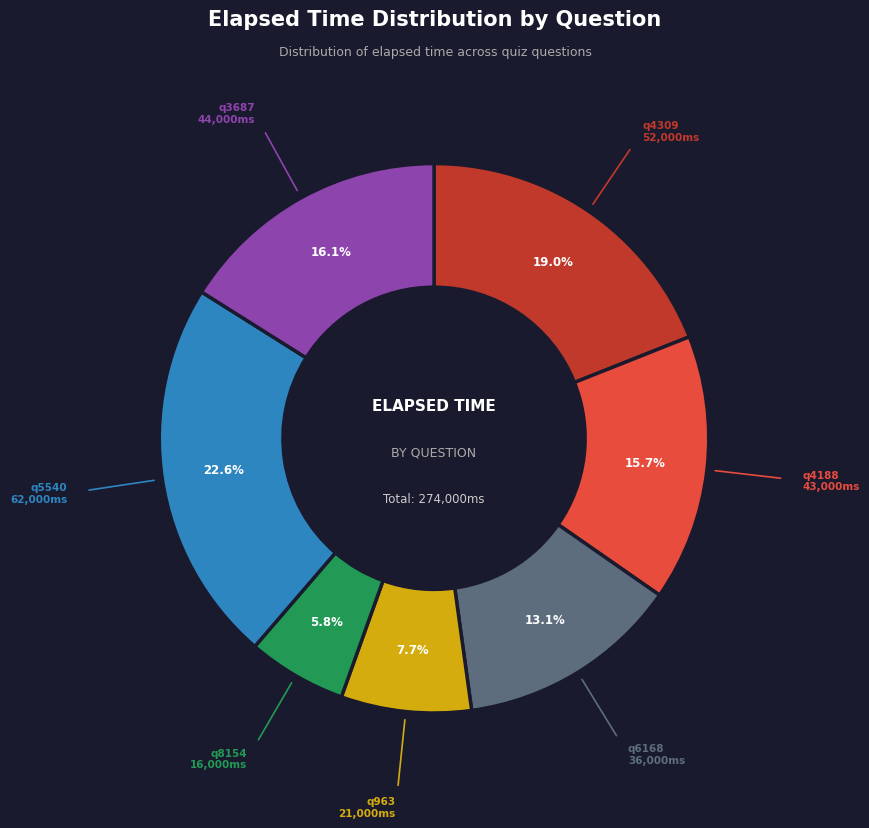

Is there a majority slice in this chart?

No